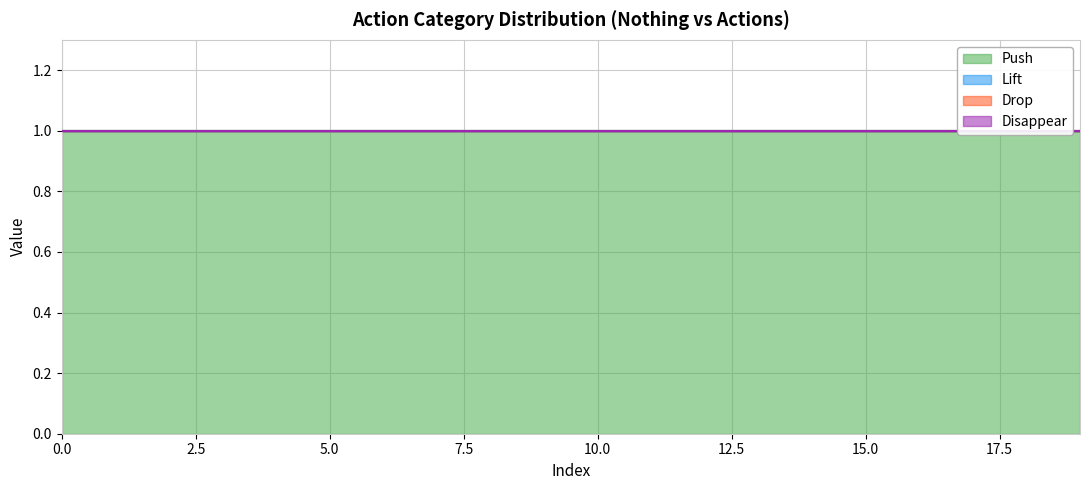

Reading left to right, transcribe all the data shown in this chart.

Push: 0=1	1=1	2=1	3=1	4=1	5=1	6=1	7=1	8=1	9=1	10=1	11=1	12=1	13=1	14=1	15=1	16=1	17=1	18=1	19=1
Lift: 0=0	1=0	2=0	3=0	4=0	5=0	6=0	7=0	8=0	9=0	10=0	11=0	12=0	13=0	14=0	15=0	16=0	17=0	18=0	19=0
Drop: 0=0	1=0	2=0	3=0	4=0	5=0	6=0	7=0	8=0	9=0	10=0	11=0	12=0	13=0	14=0	15=0	16=0	17=0	18=0	19=0
Disappear: 0=0	1=0	2=0	3=0	4=0	5=0	6=0	7=0	8=0	9=0	10=0	11=0	12=0	13=0	14=0	15=0	16=0	17=0	18=0	19=0